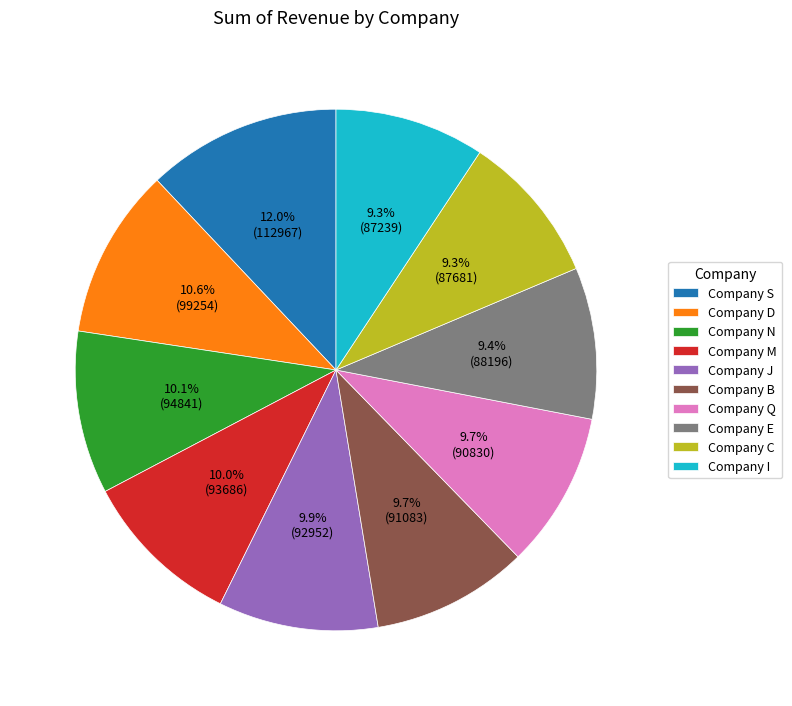

Which slice is the largest?

Company S